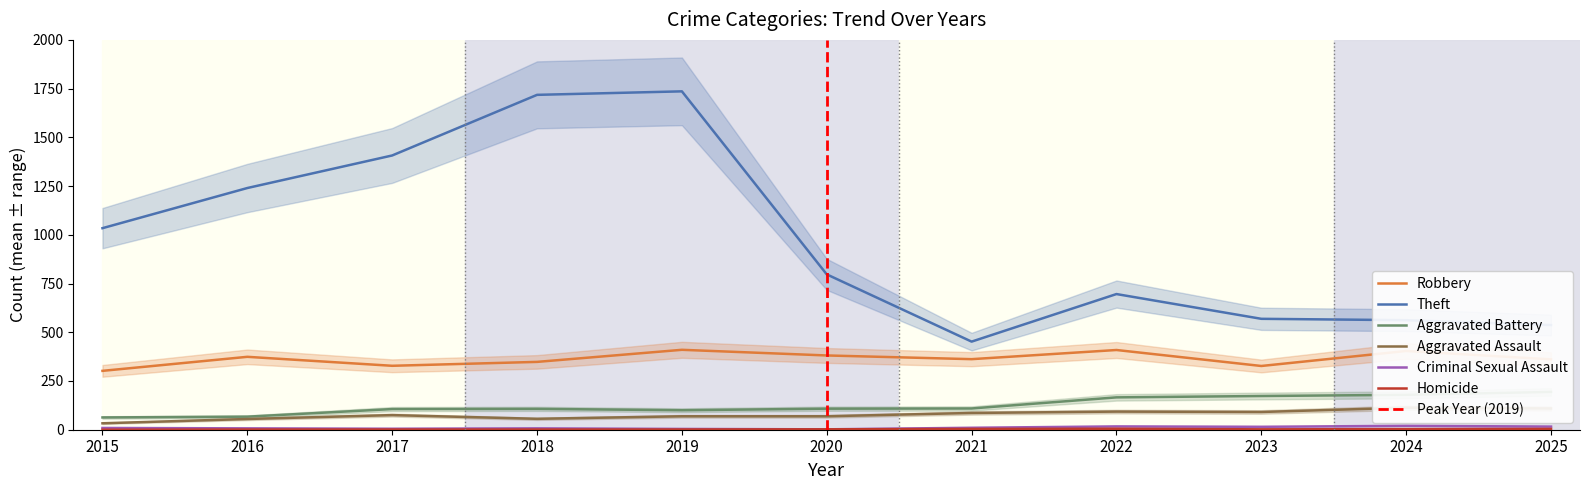

Reading left to right, transcribe all the data shown in this chart.

Robbery: 302	374	328	348	410	381	362	409	327	404	361
Theft: 1034	1240	1407	1718	1736	797	452	696	569	562	537
Aggravated Battery: 63	67	106	107	100	108	109	166	173	179	194
Aggravated Assault: 33	55	75	56	69	69	86	93	91	113	109
Criminal Sexual Assault: 9	7	5	7	4	2	10	17	15	20	16
Homicide: 0	1	1	1	1	2	4	5	2	3	4